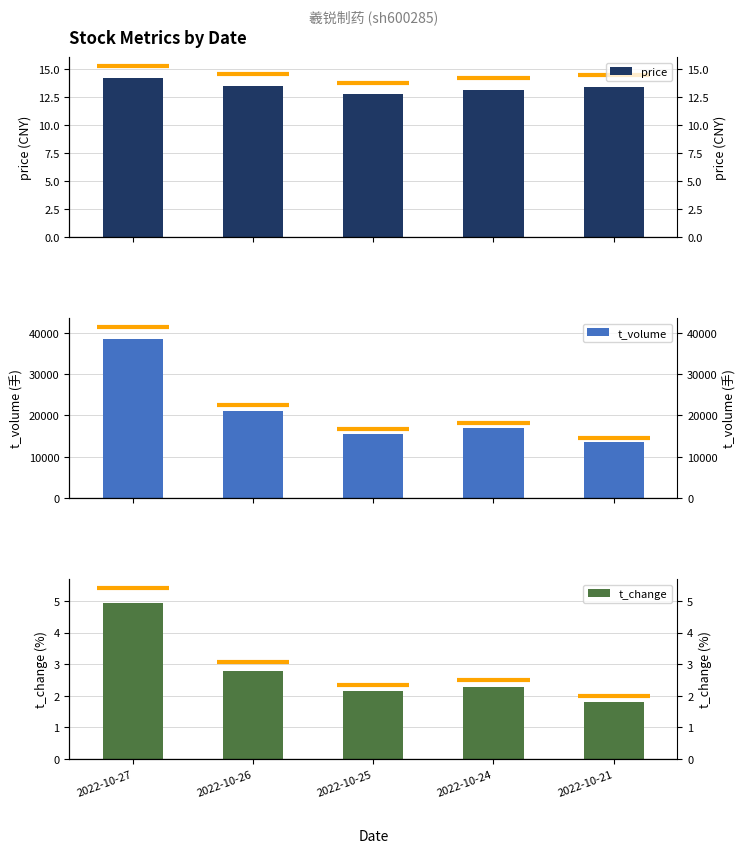

What value does the t_change series have at 2022-10-27?

4.9